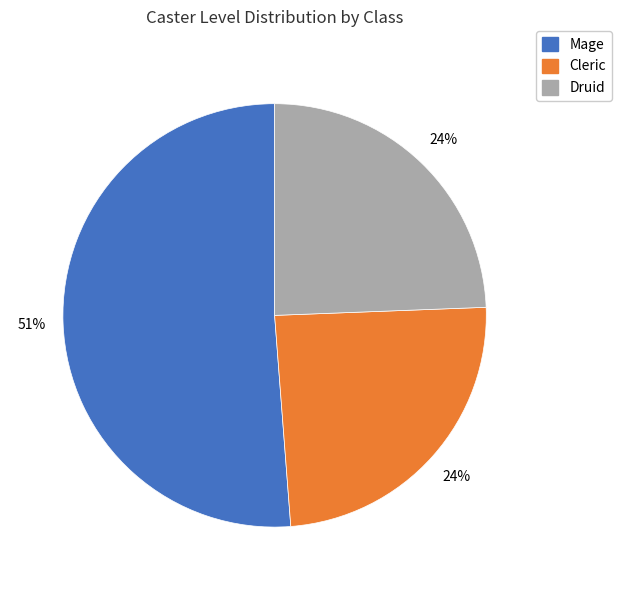

Which slice is the largest?

Mage